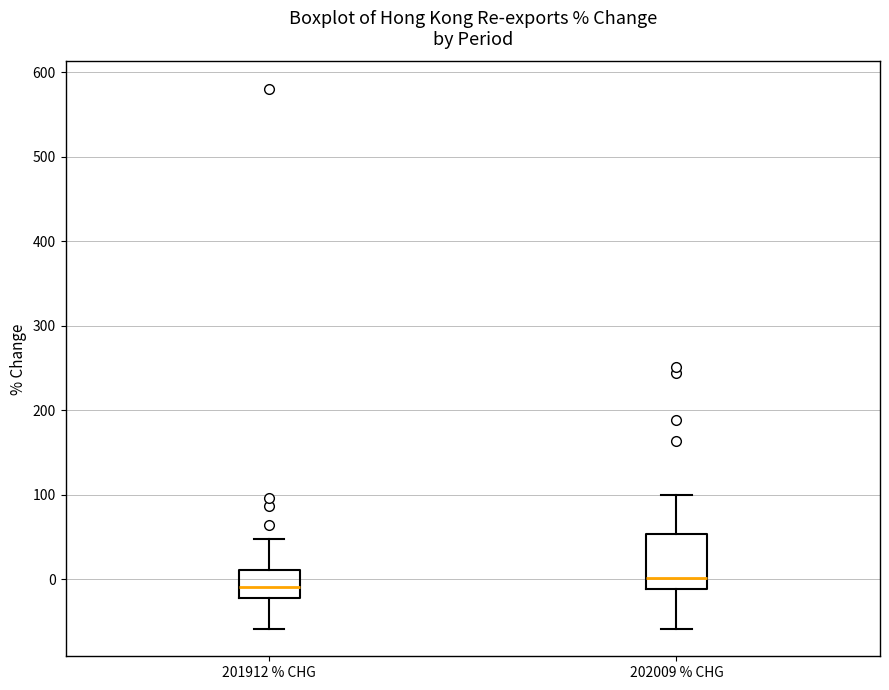

Where is the upper edge of the box for 201912 % CHG on the y-axis? The values are not printed on the chart, so give them approximately, as read against the axis.

10